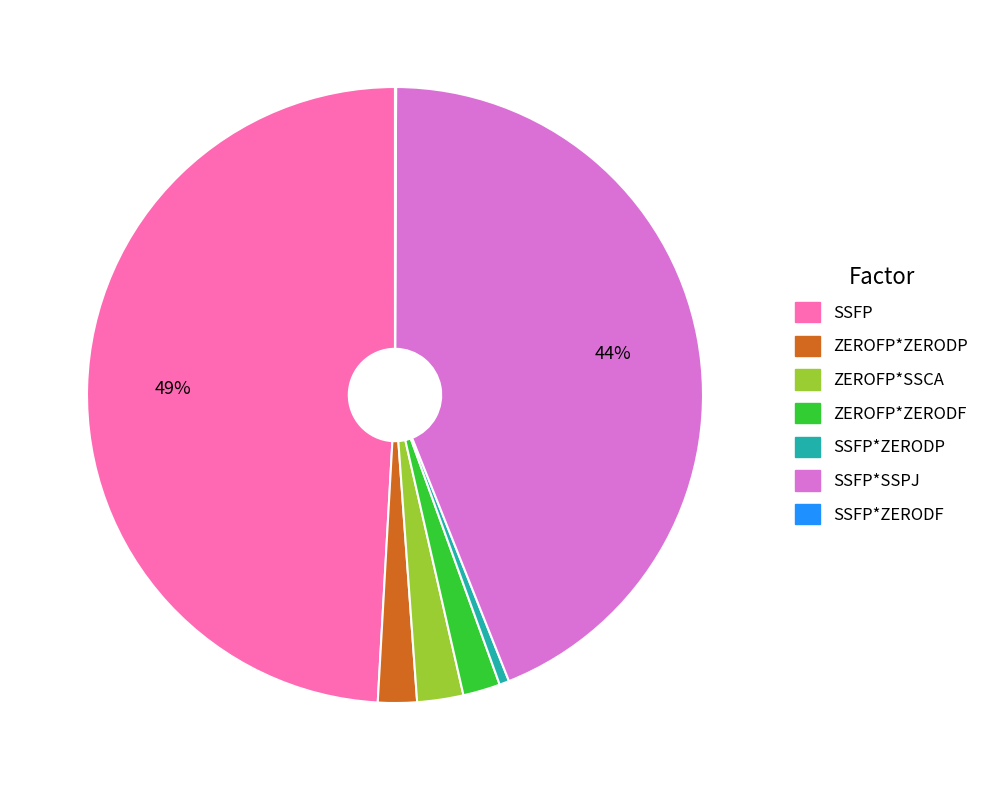

Is there any slice that represents more than half of the pie?

No